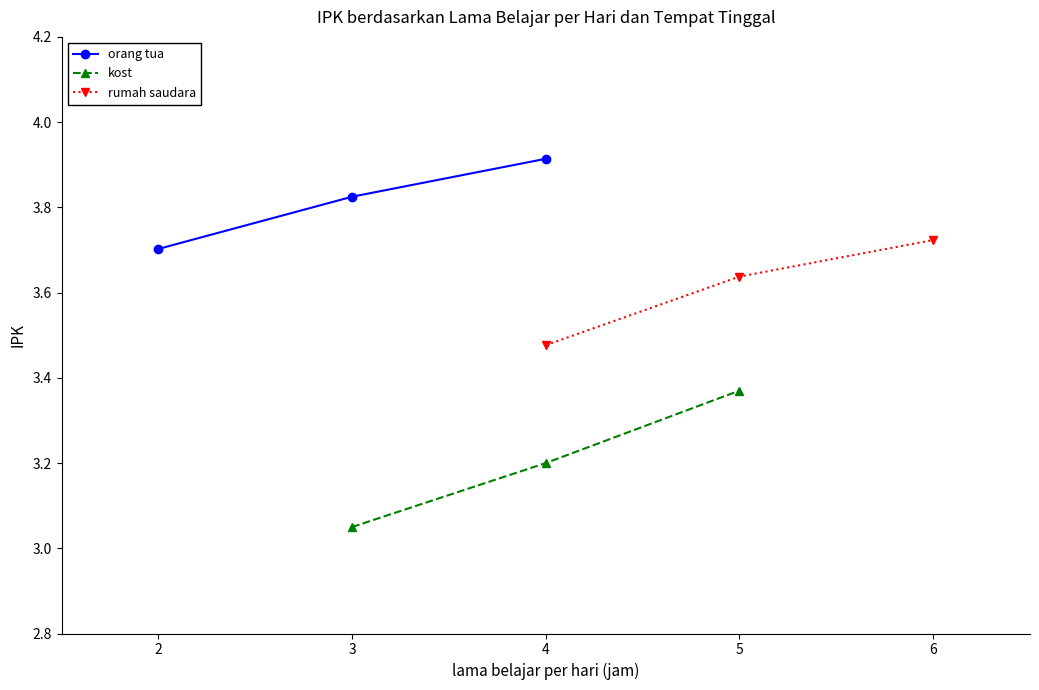

What is the minimum value for orang tua?

3.7